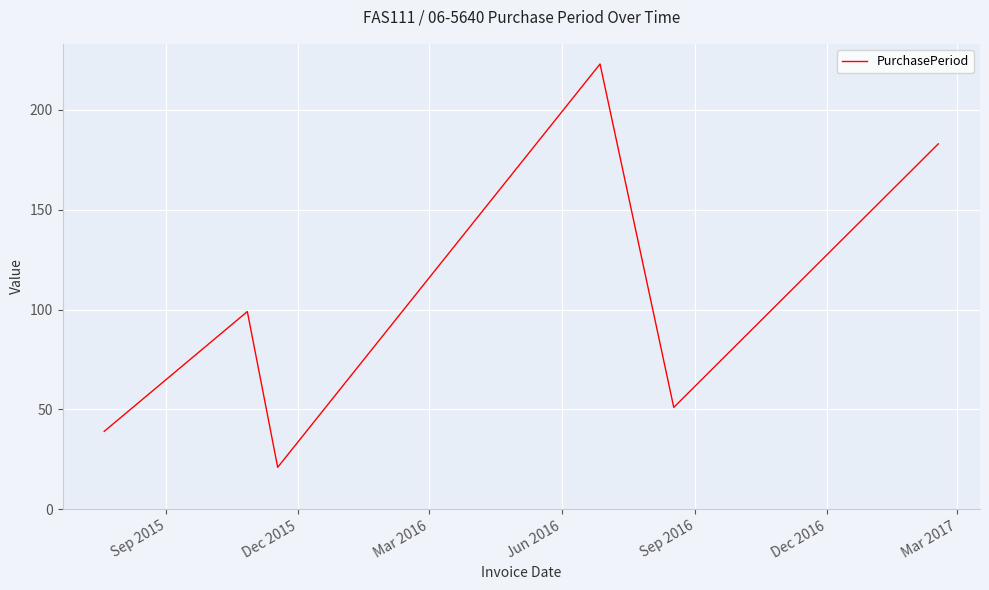

True or false: there are more than 2 points higher than both neighbors.

False